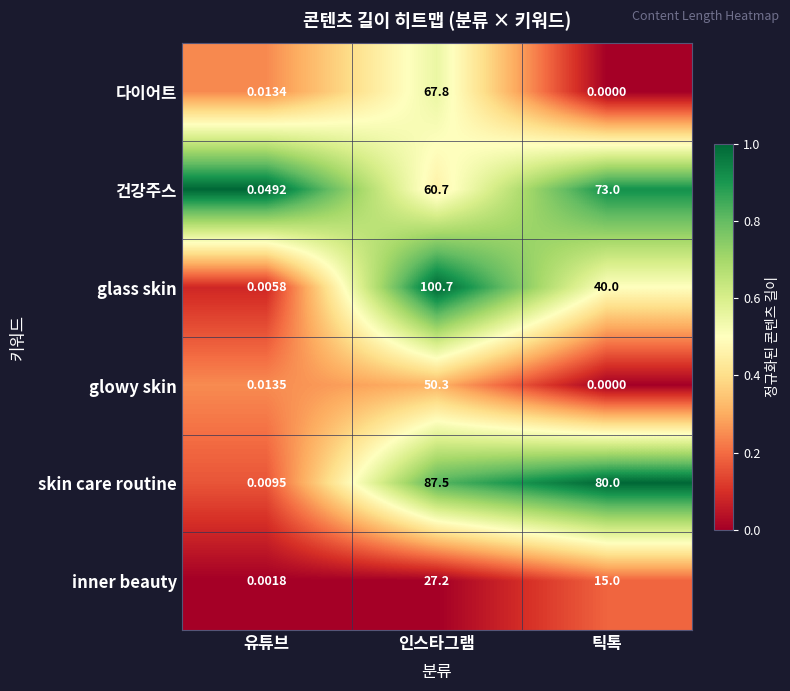

Which category has the highest value in the skin care routine series?

인스타그램